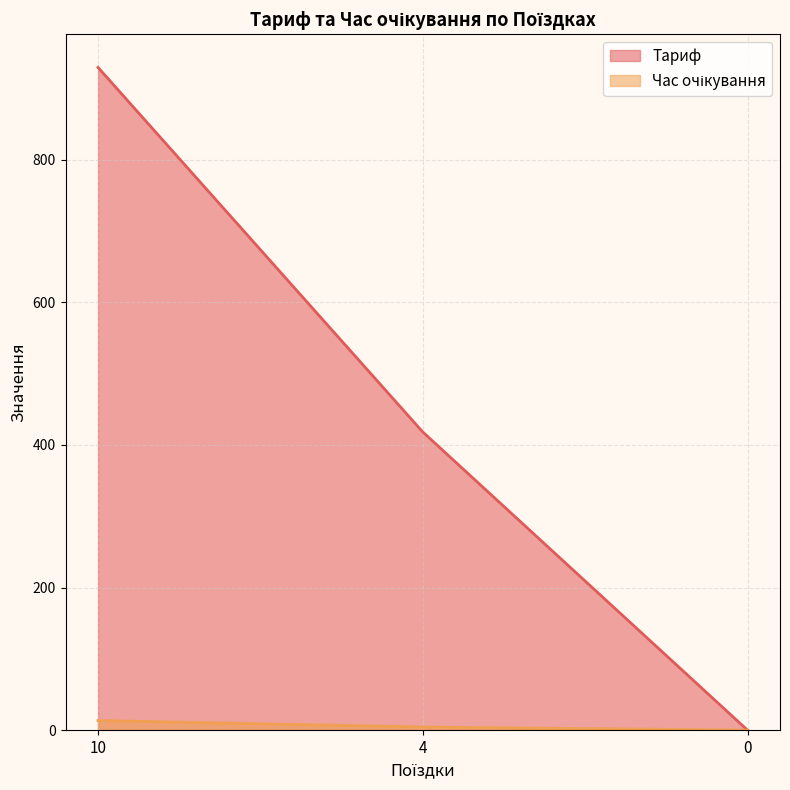

Reading left to right, extract all data points from this chart.

Тариф: 929.6	418.2	0.0
Час очікування: 13.4	4.3	0.0